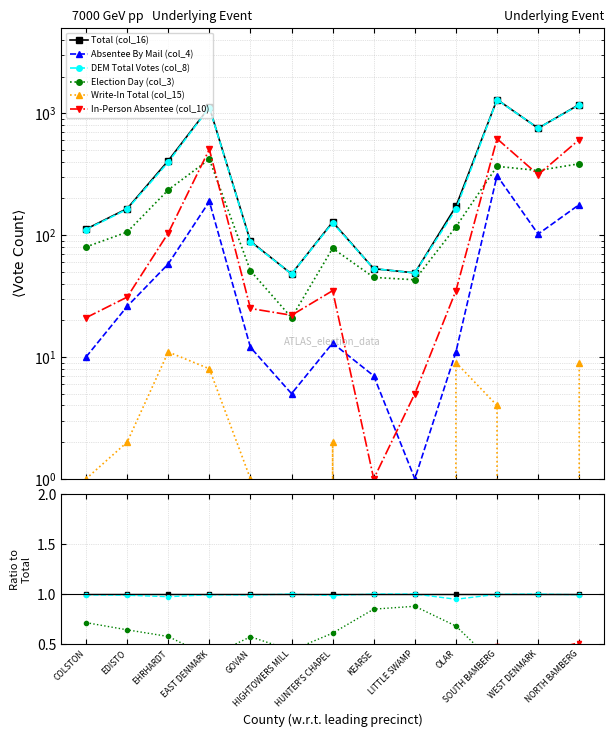

What are all the series names shown in the legend?

Total (col_16), Absentee By Mail (col_4), DEM Total Votes (col_8), Election Day (col_3), Write-In Total (col_15), In-Person Absentee (col_10)